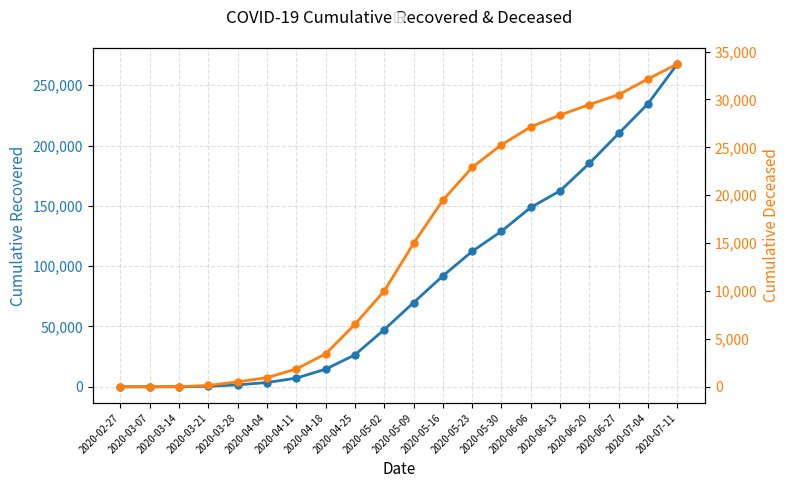

What is the total value across all series at 2020-02-27?

3